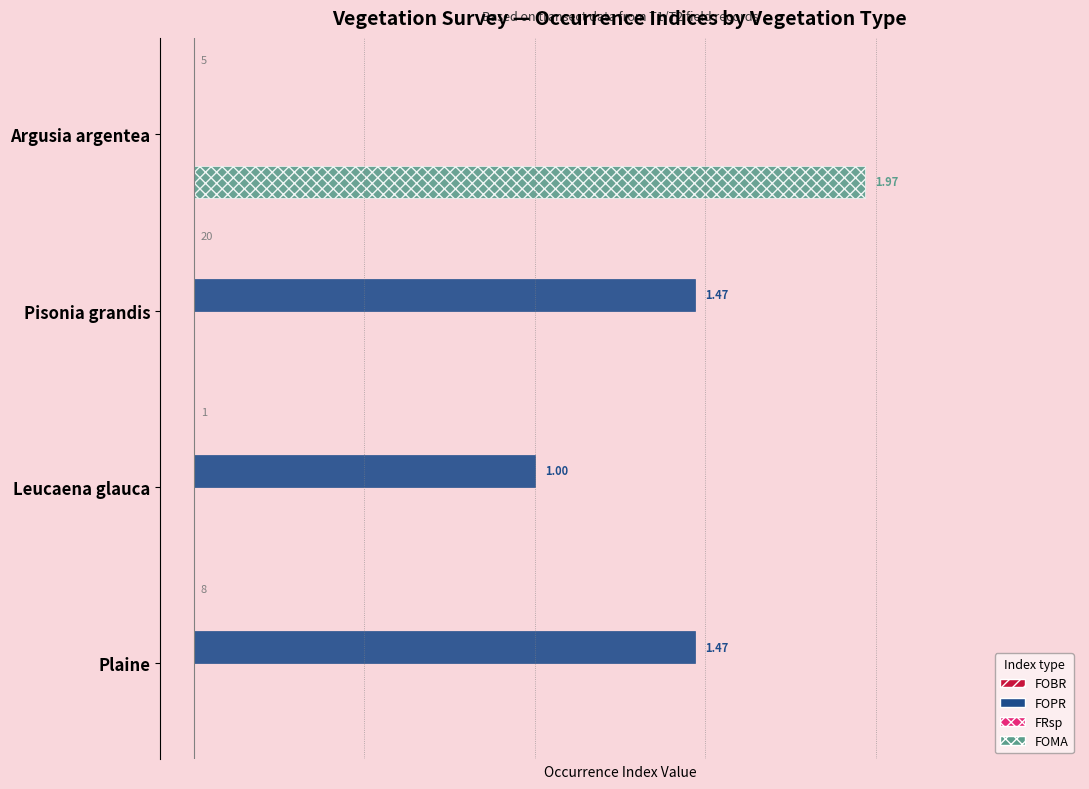

Between Pisonia grandis and Leucaena glauca, which series saw the biggest shift?

FOPR